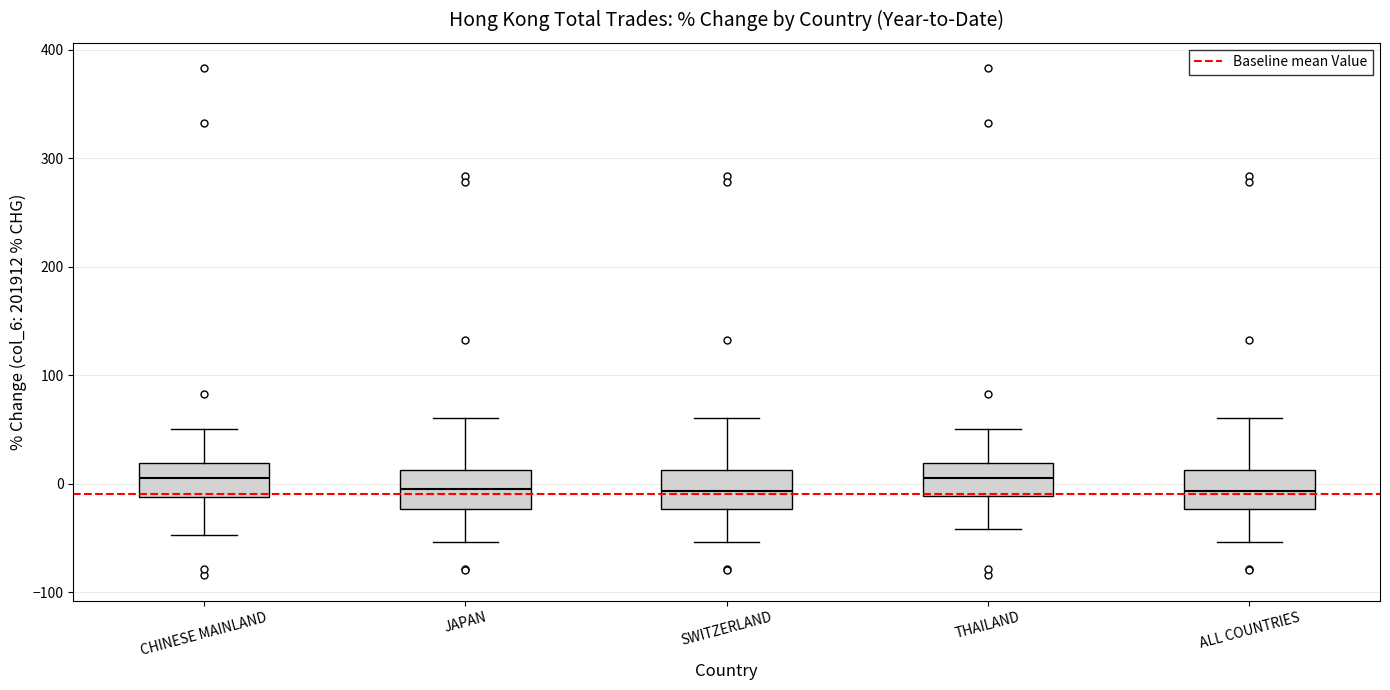

Where does the lower whisker of the box for THAILAND end on the y-axis? The values are not printed on the chart, so give them approximately, as read against the axis.

-40